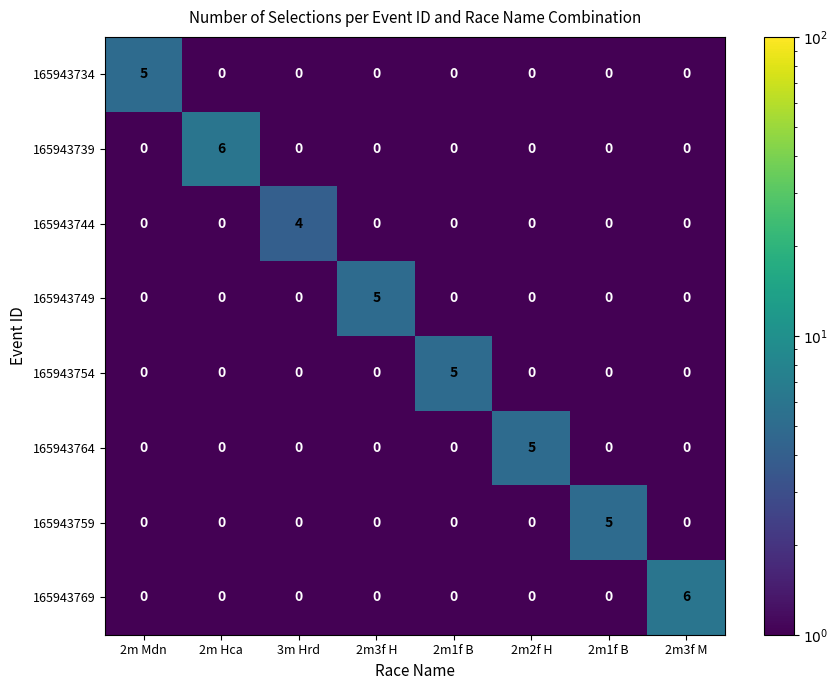

Which series has the largest total across all categories?

165943739